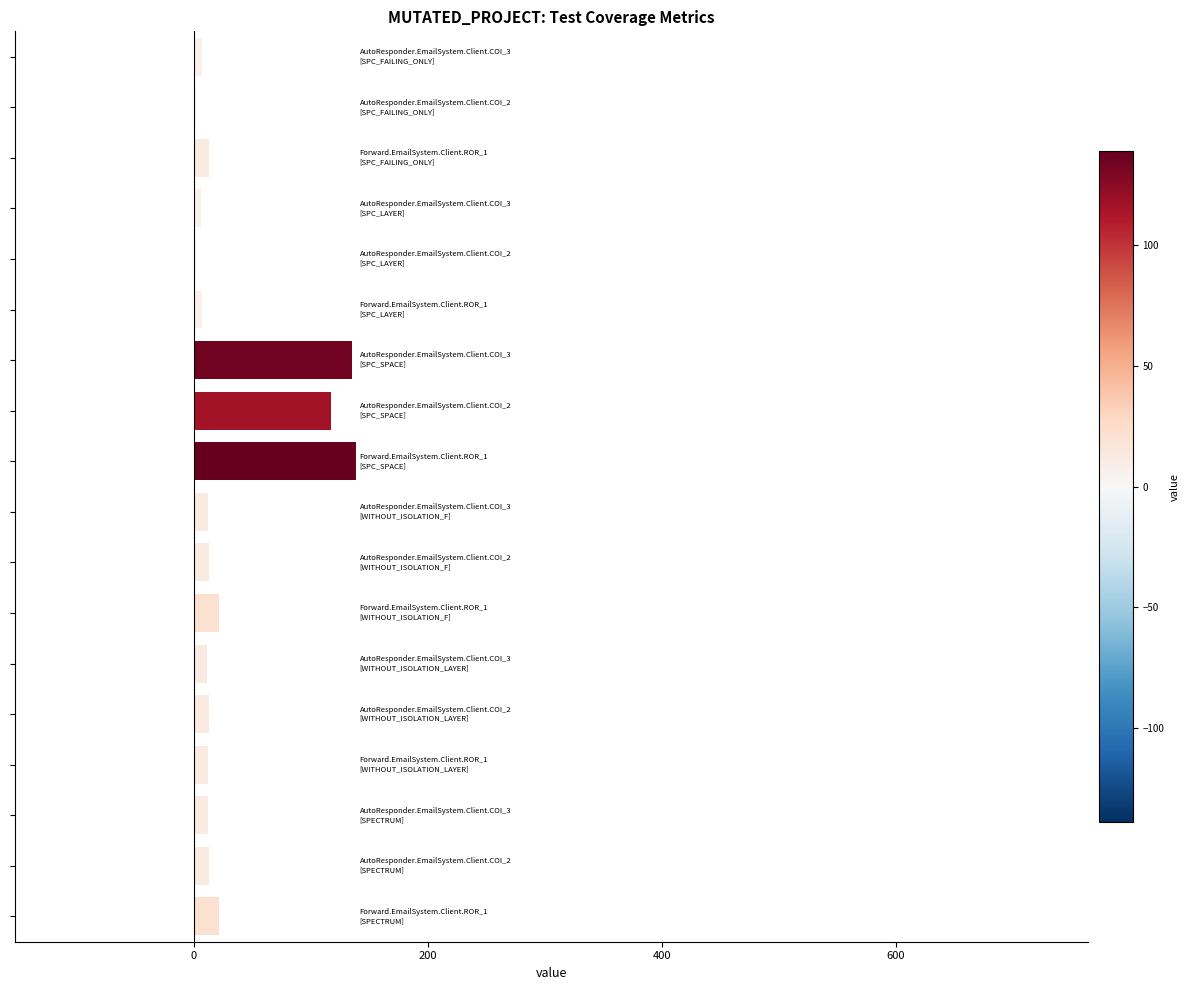

What is the sum of all values?

558